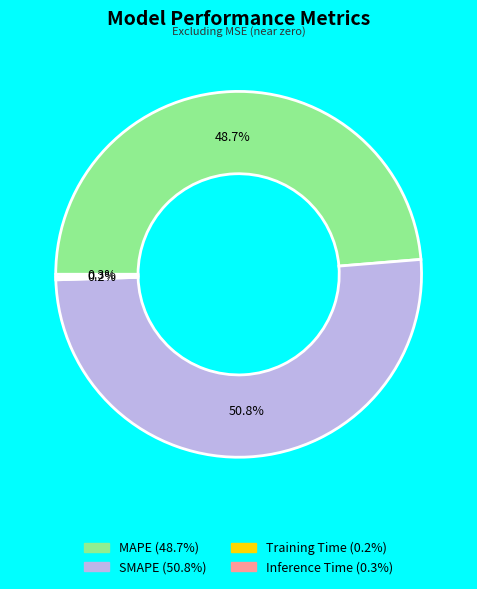

What portion of the pie excludes MAPE?

51.3%